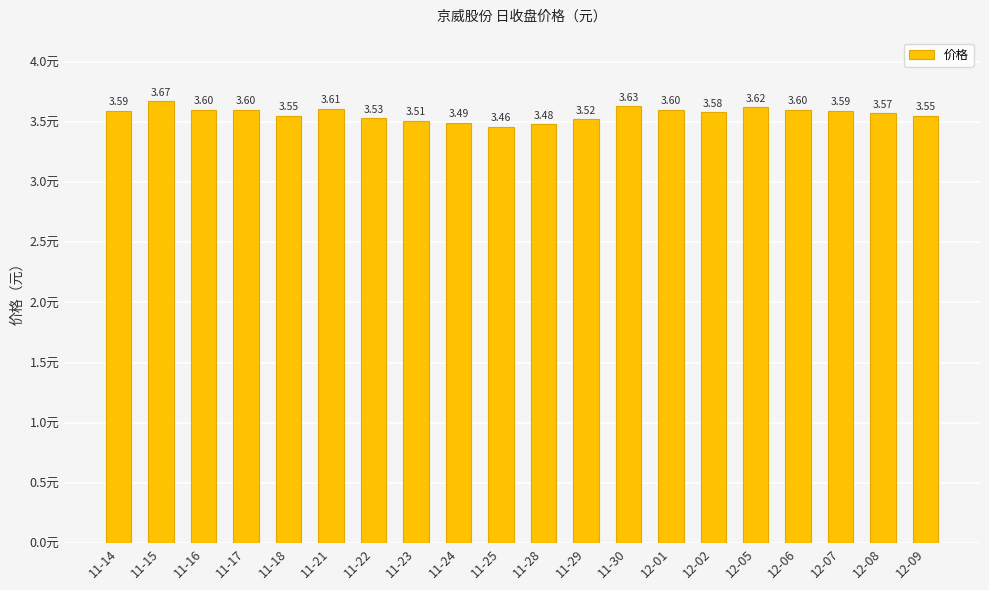

Approximately how many times larger is the value at 12-09 compared to 11-16?

1.0